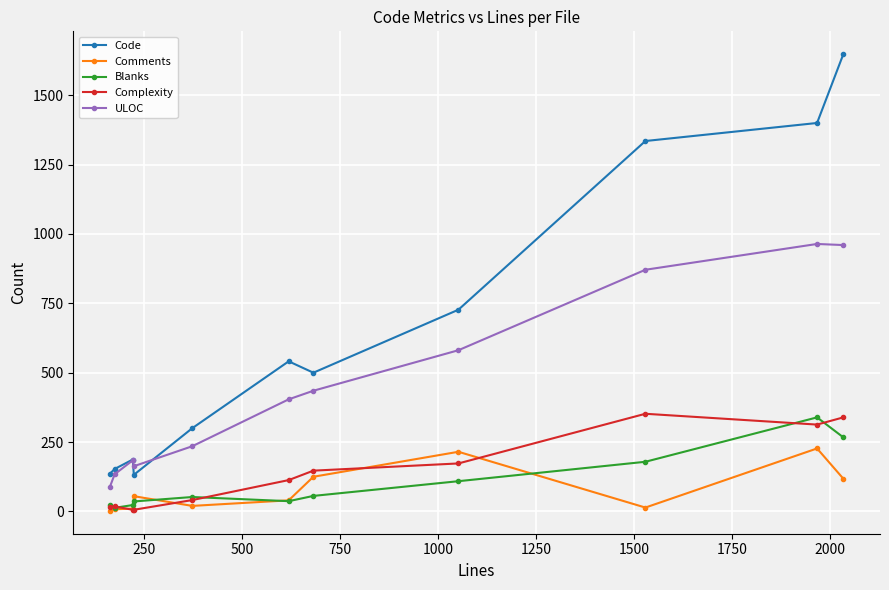

Which series has the largest range (max minus min)?

Code